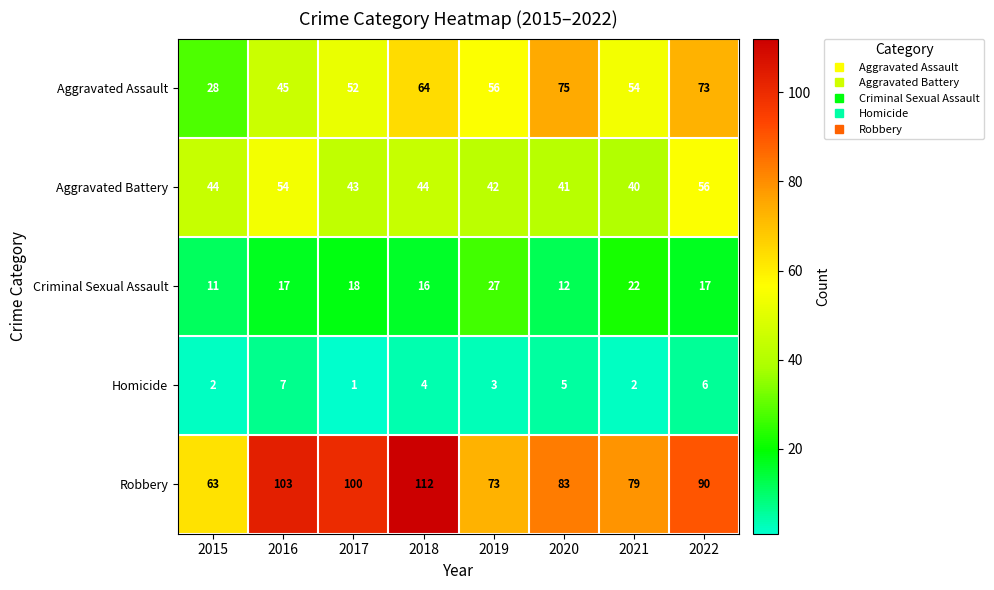

At which category is the sum across all series the highest?

2022